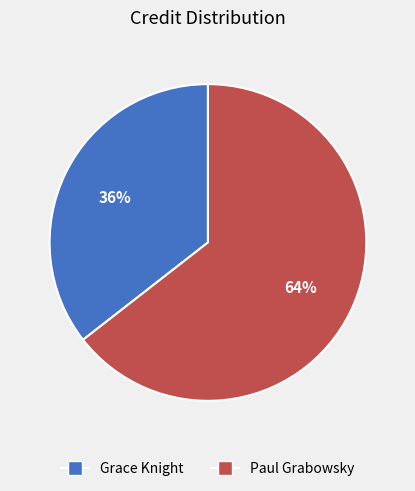

How many slices are in this pie chart?

2